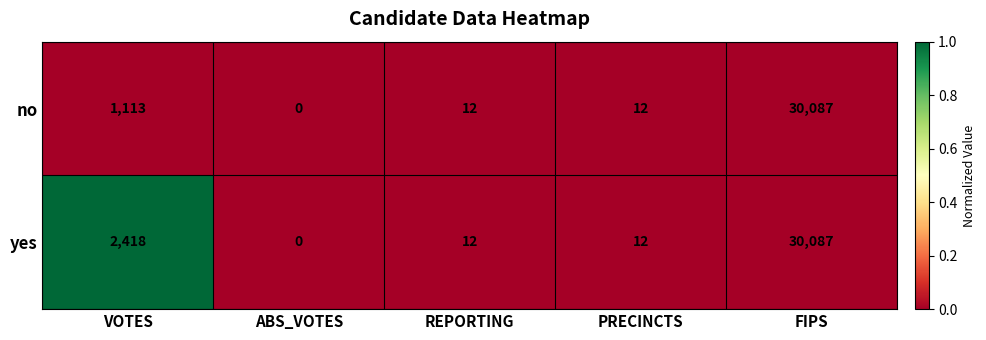

Which series has the largest total across all categories?

yes